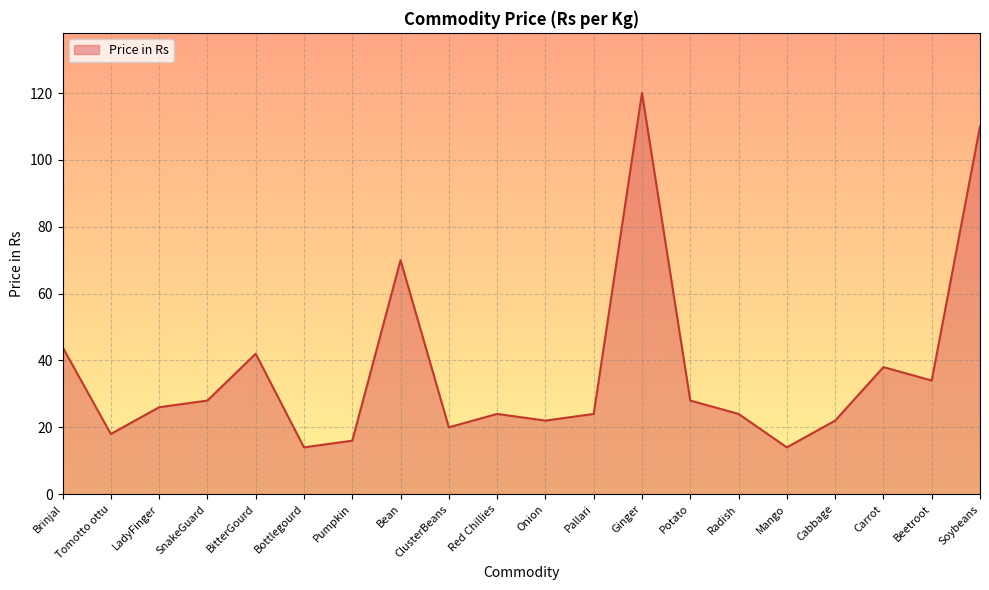

The value at Potato is 13. True or false?

False